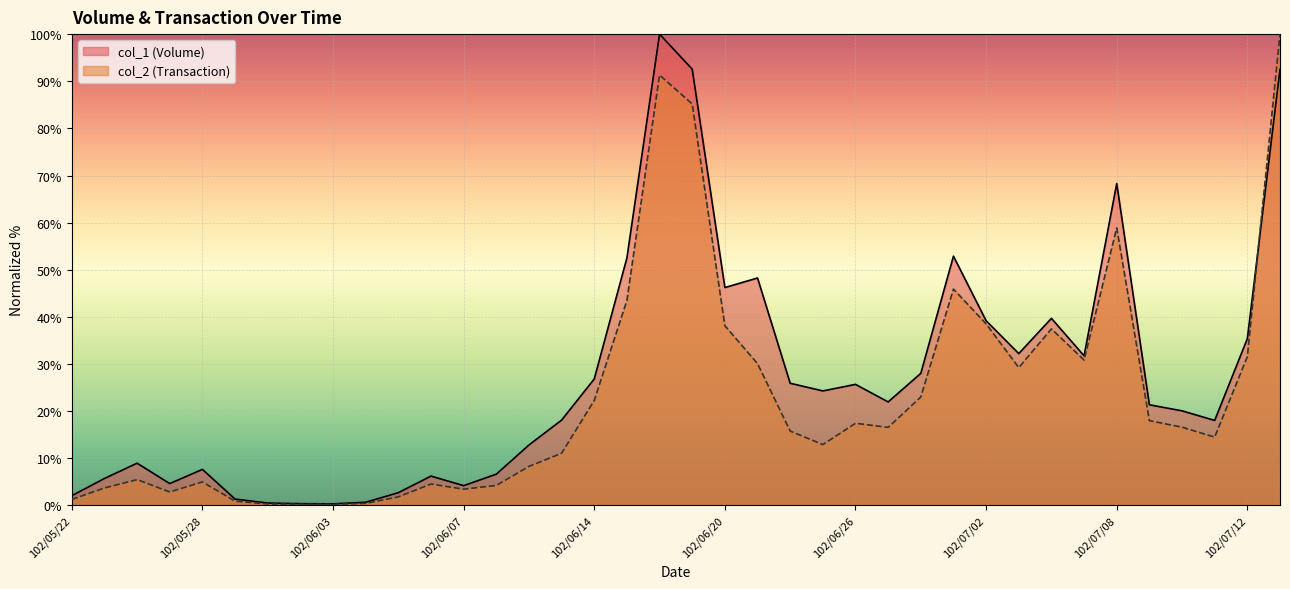

Reading left to right, extract all data points from this chart.

col_1 (Volume): 2.1	5.7	9.0	4.6	7.6	1.4	0.5	0.4	0.3	0.7	2.7	6.2	4.2	6.6	12.8	18.1	26.8	52.5	100.0	92.6	46.2	48.3	25.9	24.3	25.7	22.0	28.0	52.9	39.2	32.2	39.7	31.7	68.3	21.4	20.1	18.0	35.4	92.5
col_2 (Transaction): 1.3	3.7	5.5	2.9	5.0	0.9	0.3	0.2	0.2	0.4	1.8	4.5	3.4	4.2	8.3	11.1	22.3	43.5	91.3	85.2	38.1	30.1	15.8	12.9	17.4	16.6	23.0	45.9	38.5	29.2	37.5	30.8	58.9	18.0	16.6	14.5	31.6	100.0